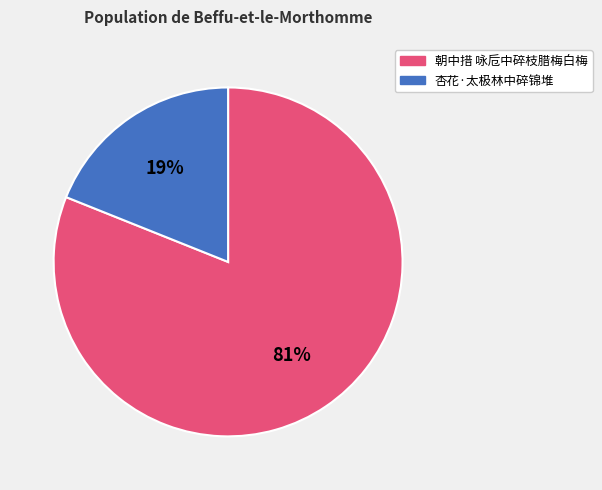

Rank the categories by value from highest to lowest.

朝中措 咏卮中碎枝腊梅白梅, 杏花·太极林中碎锦堆